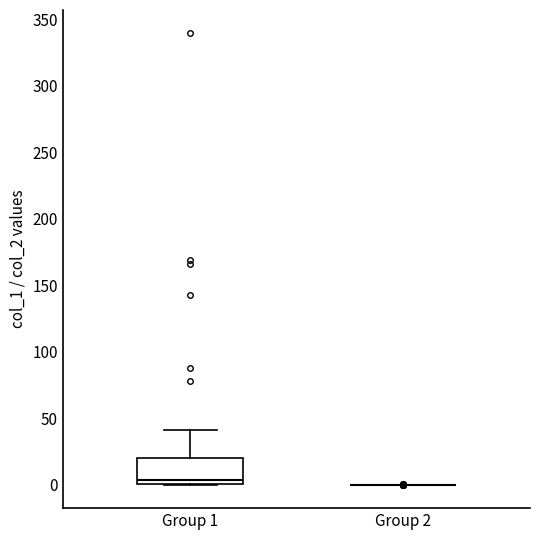

Reading left to right, transcribe this box plot: for each box, give where its median line is, the range the box spans, and where its two whiskers end, as read against the y-axis. The values are not printed on the chart, so give them approximately, as read against the axis.

Group 1: median 5, box 0 to 20, whiskers 0 to 40
Group 2: box collapsed to a line at 0, whiskers 0 to 0